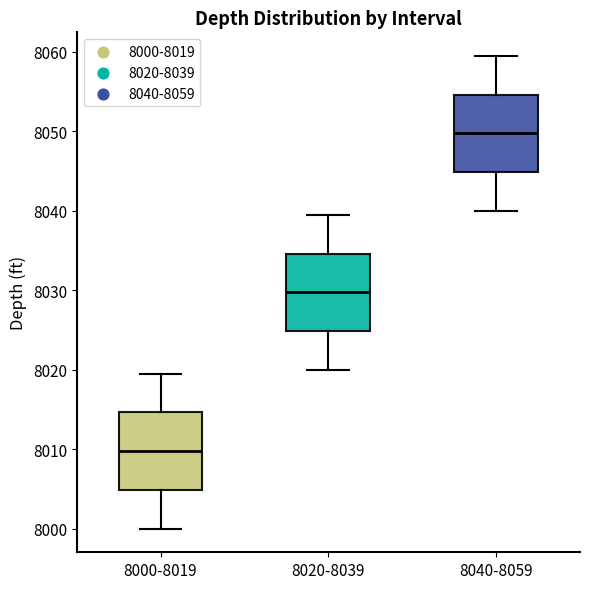

Reading left to right, transcribe this box plot: for each box, give where its median line is, the range the box spans, and where its two whiskers end, as read against the y-axis. The values are not printed on the chart, so give them approximately, as read against the axis.

8000-8019: median 8010, box 8005 to 8015, whiskers 8000 to 8020
8020-8039: median 8030, box 8025 to 8035, whiskers 8020 to 8040
8040-8059: median 8050, box 8045 to 8055, whiskers 8040 to 8060